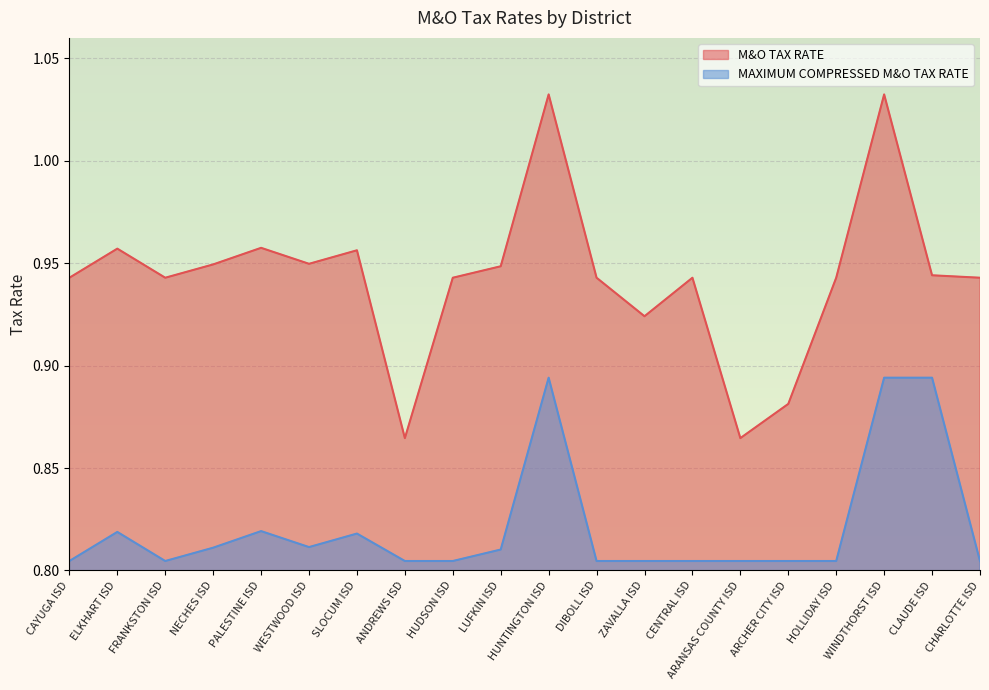

Between SLOCUM ISD and ELKHART ISD, which is larger?

ELKHART ISD